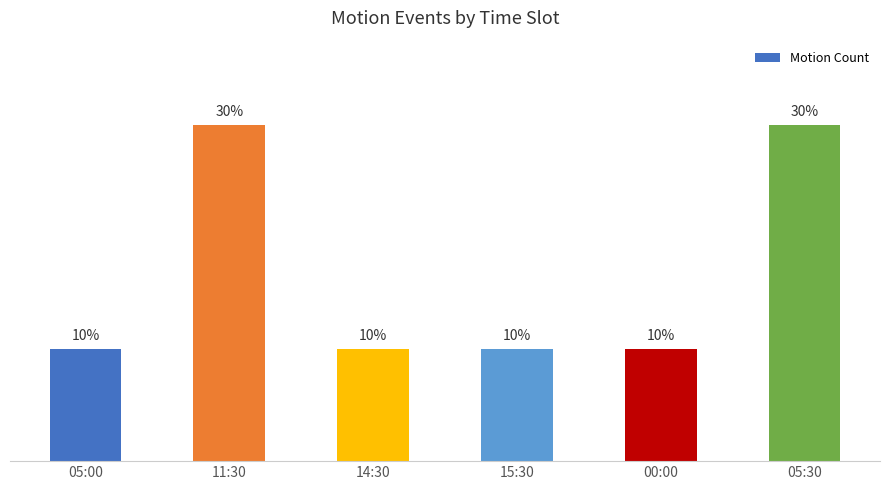

Does the chart contain any negative values?

No